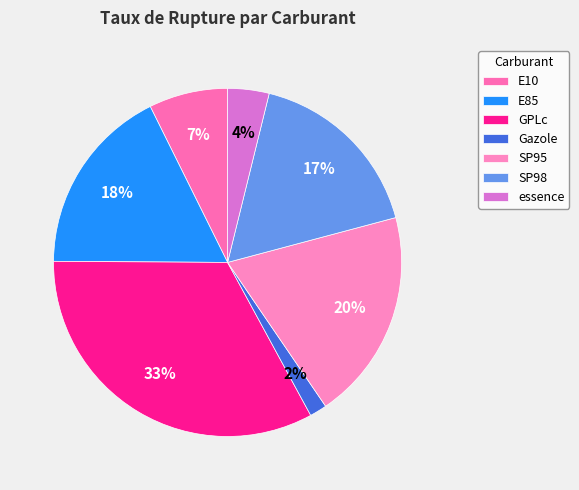

Count the number of slices in the pie.

7